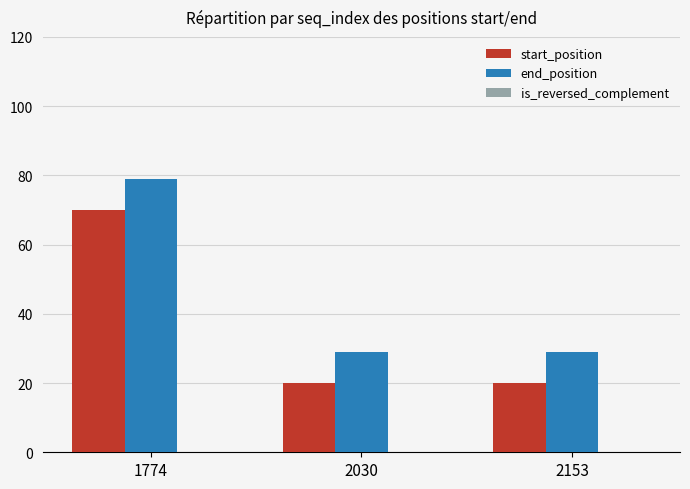

The start_position series shows 31 at 2153. True or false?

False